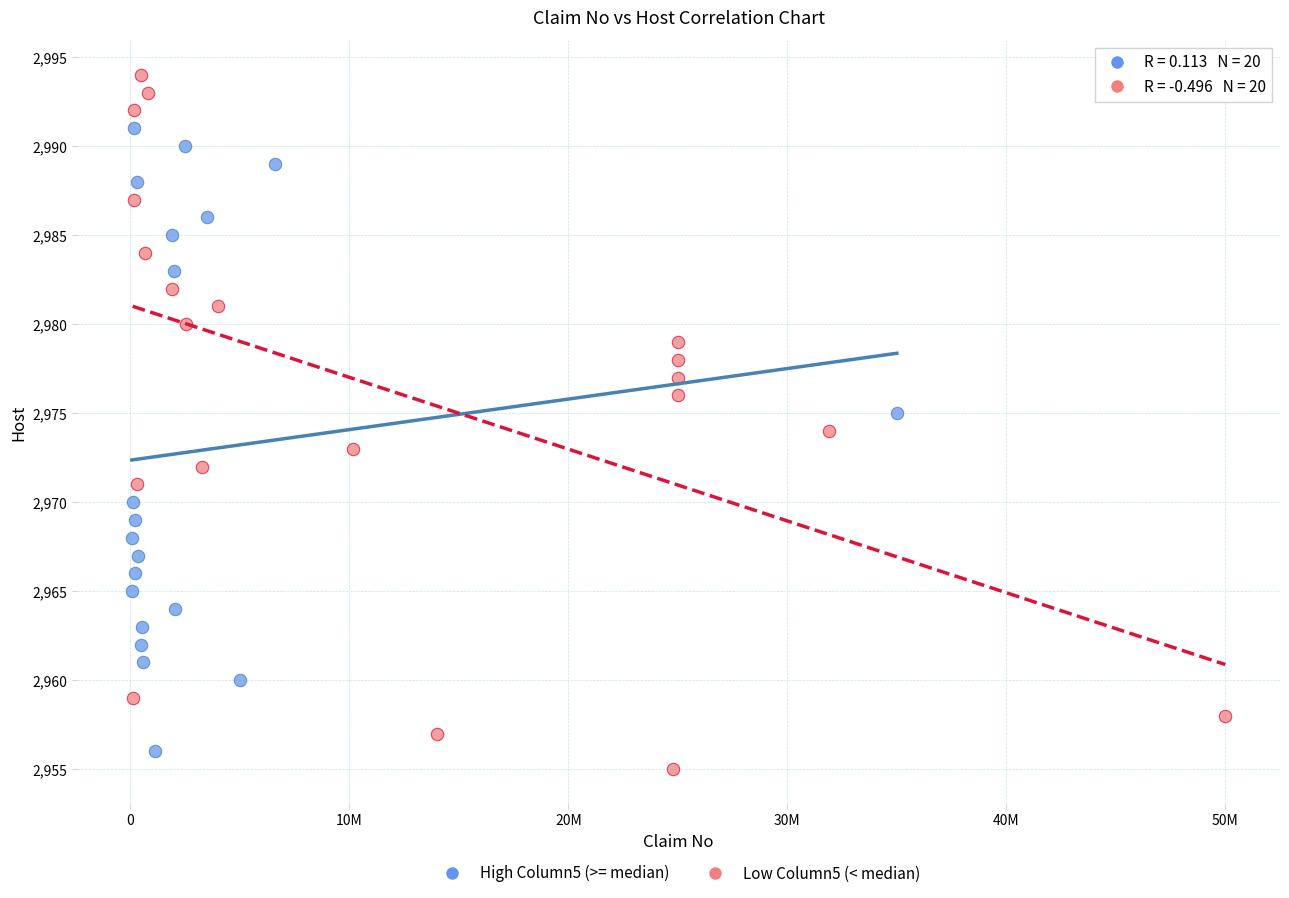

Which series contains the lowest Y value?

Low Column5 (< median)